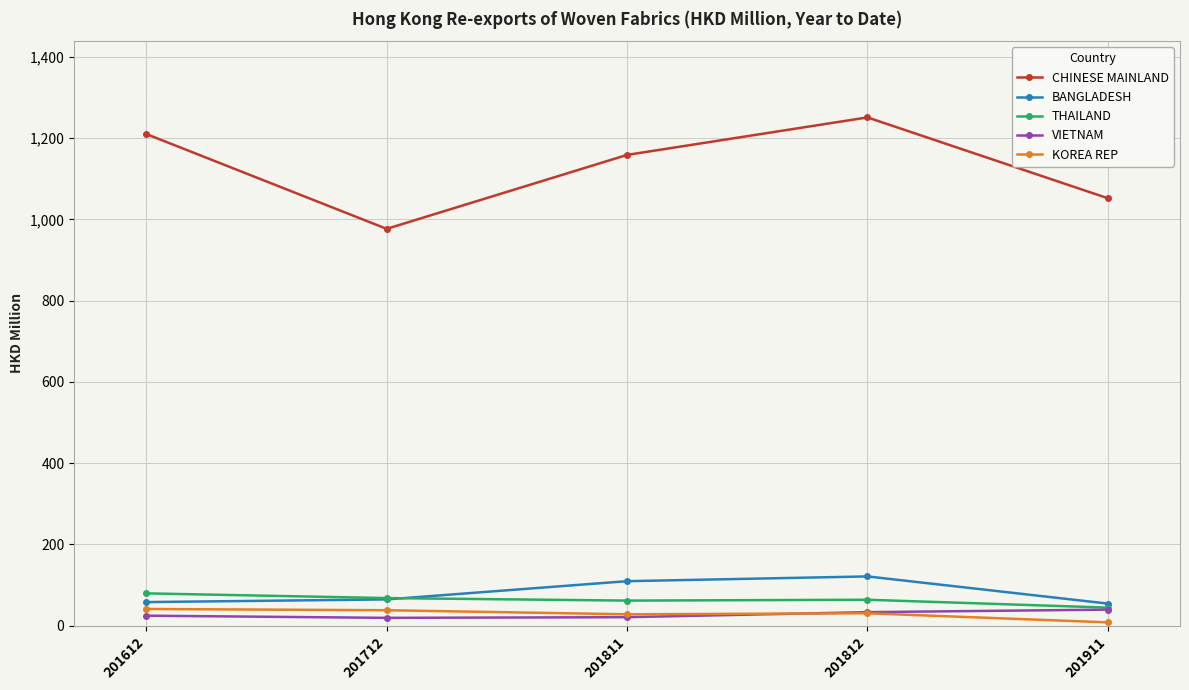

At which category is the sum across all series the highest?

201812